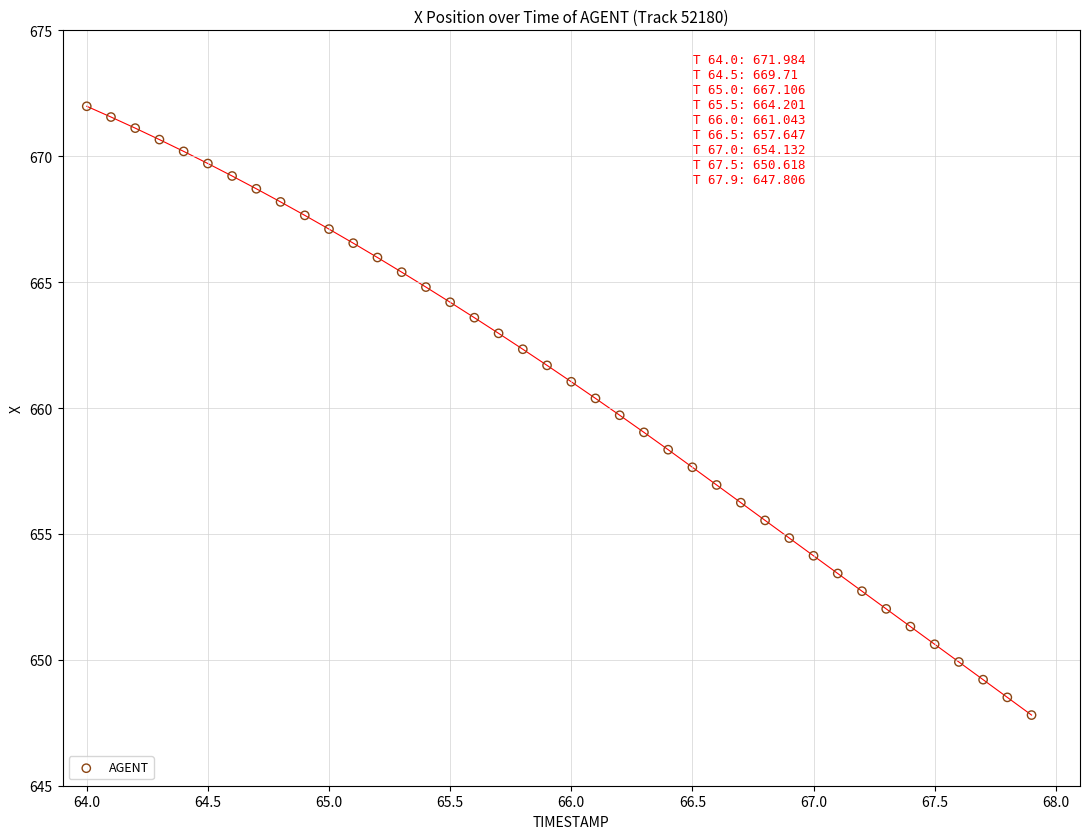

What is the range of X values (max minus min)?

3.9